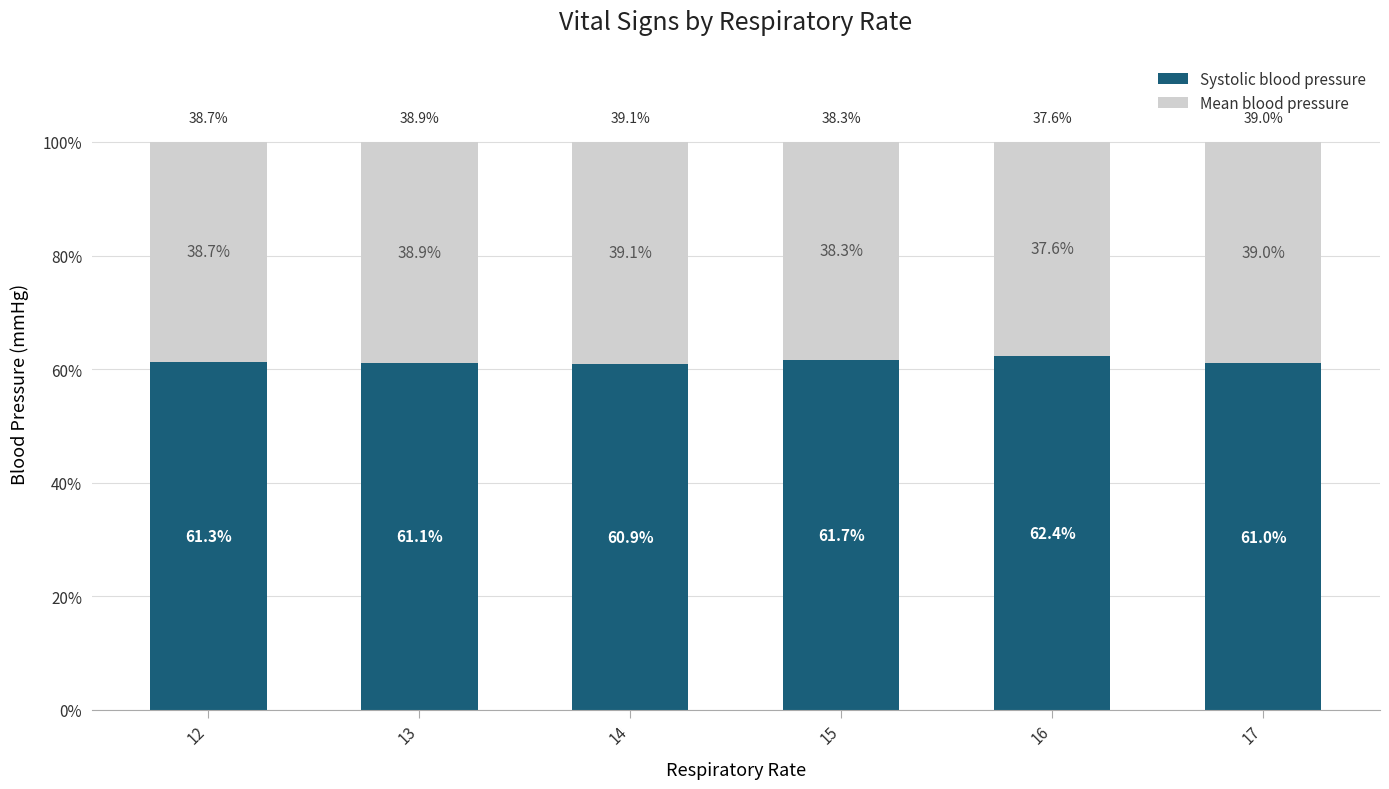

True or false: Systolic blood pressure has a value of 105.8 at 16.

False